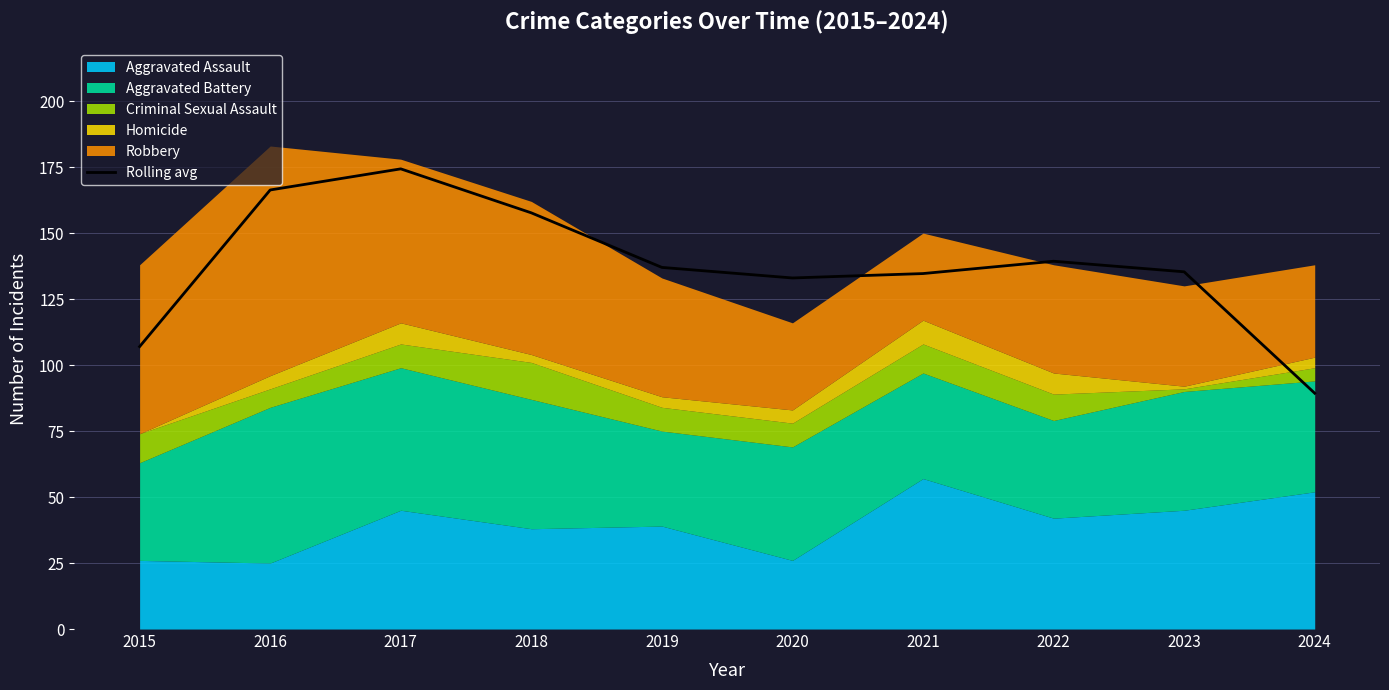

Which category has the highest value across all series?

2017